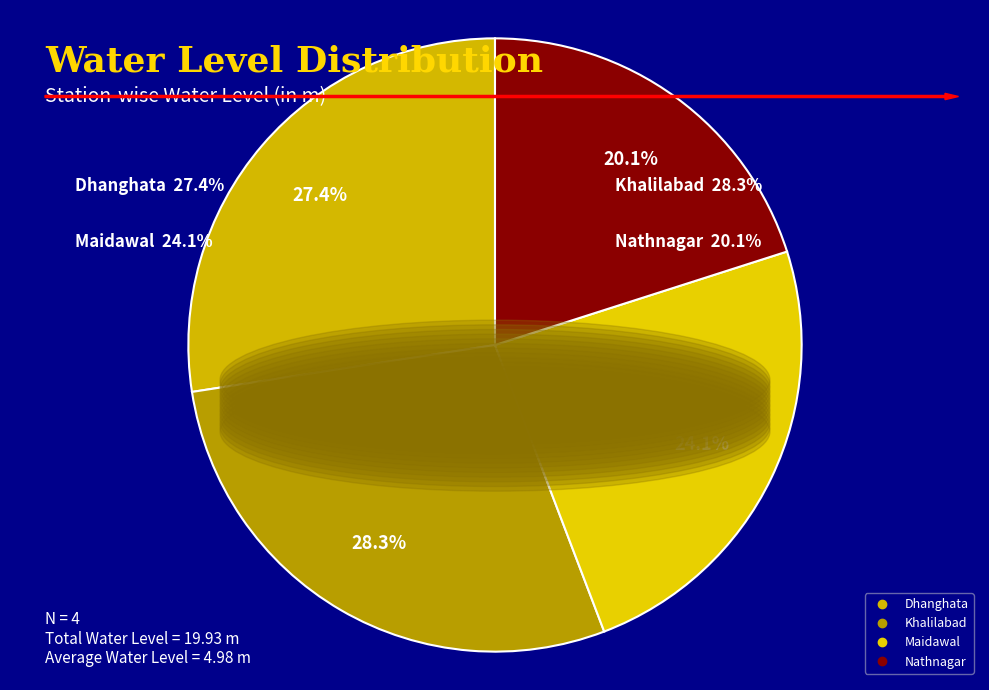

Approximately how many times larger is the value at Nathnagar compared to Maidawal?

0.8